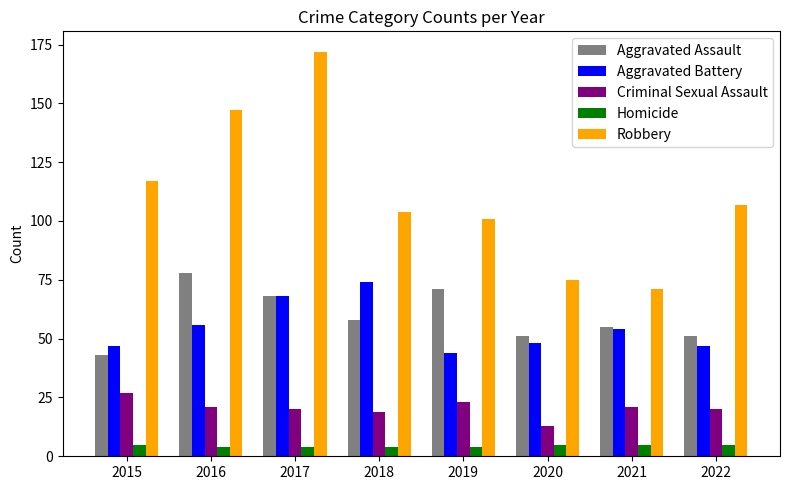

What is the difference between the highest and lowest values at 2019?

97